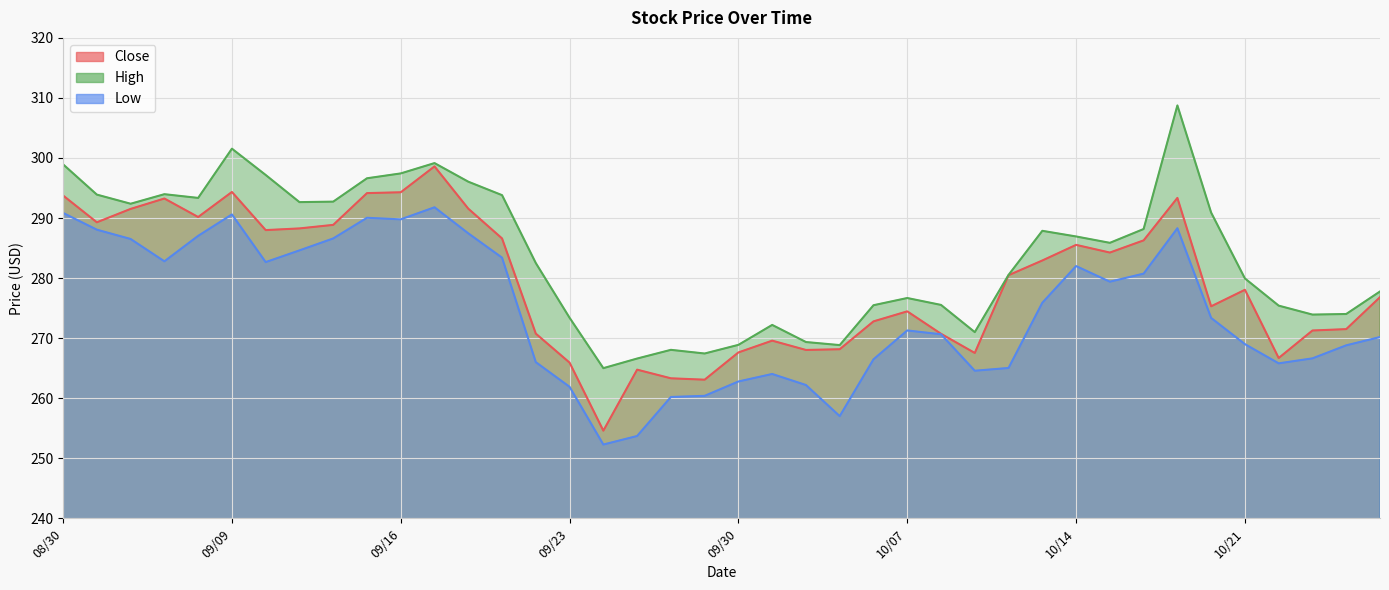

Reading left to right, extract all data points from this chart.

Close: 10/25=276.8	10/24=271.5	10/23=271.3	10/22=266.7	10/21=278.1	10/18=275.3	10/17=293.4	10/16=286.3	10/15=284.2	10/14=285.5	10/11=282.9	10/10=280.5	10/09=267.5	10/08=270.7	10/07=274.5	10/04=272.8	10/03=268.1	10/02=268.0	10/01=269.6	09/30=267.6	09/27=263.1	09/26=263.3	09/25=264.8	09/24=254.6	09/23=265.9	09/20=270.8	09/19=286.6	09/18=291.6	09/17=298.6	09/16=294.3	09/13=294.1	09/12=288.9	09/11=288.3	09/10=288.0	09/09=294.3	09/06=290.2	09/05=293.2	09/04=291.5	09/03=289.3	08/30=293.8
High: 10/25=277.8	10/24=274.0	10/23=273.9	10/22=275.4	10/21=279.9	10/18=290.9	10/17=308.8	10/16=288.2	10/15=285.9	10/14=286.9	10/11=287.9	10/10=280.5	10/09=271.0	10/08=275.5	10/07=276.7	10/04=275.5	10/03=268.8	10/02=269.4	10/01=272.2	09/30=268.9	09/27=267.4	09/26=268.1	09/25=266.6	09/24=265.0	09/23=273.4	09/20=282.5	09/19=293.8	09/18=296.1	09/17=299.1	09/16=297.4	09/13=296.6	09/12=292.7	09/11=292.6	09/10=297.2	09/09=301.6	09/06=293.4	09/05=294.0	09/04=292.4	09/03=293.9	08/30=298.9
Low: 10/25=270.2	10/24=268.8	10/23=266.6	10/22=265.8	10/21=269.0	10/18=273.4	10/17=288.3	10/16=280.7	10/15=279.4	10/14=282.0	10/11=275.9	10/10=265.0	10/09=264.6	10/08=270.6	10/07=271.3	10/04=266.5	10/03=257.0	10/02=262.2	10/01=264.0	09/30=262.8	09/27=260.4	09/26=260.2	09/25=253.7	09/24=252.3	09/23=261.9	09/20=266.0	09/19=283.4	09/18=287.4	09/17=291.8	09/16=289.8	09/13=290.0	09/12=286.6	09/11=284.6	09/10=282.7	09/09=290.6	09/06=287.0	09/05=282.8	09/04=286.5	09/03=288.1	08/30=290.9